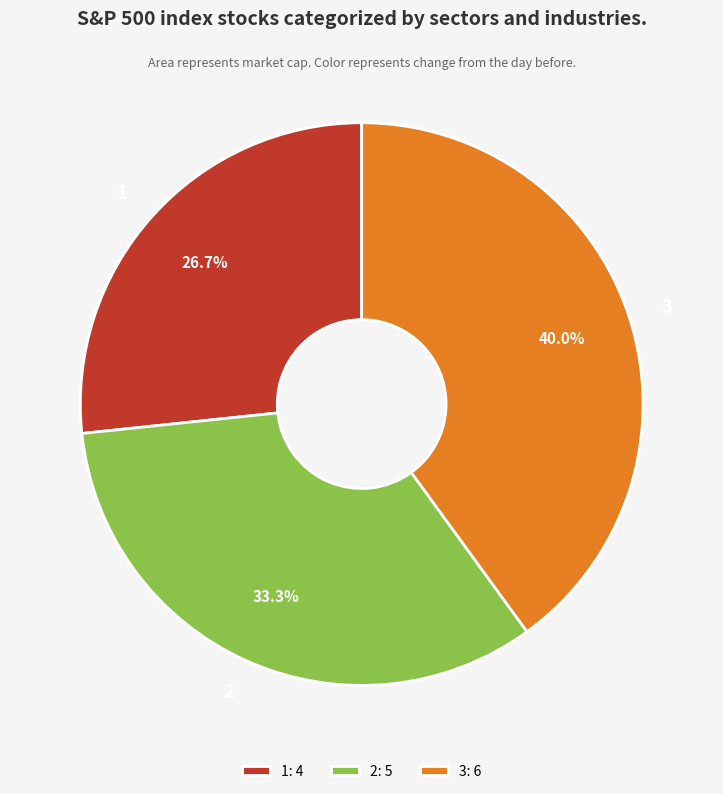

To the nearest percent, what is the average slice percentage?

33%